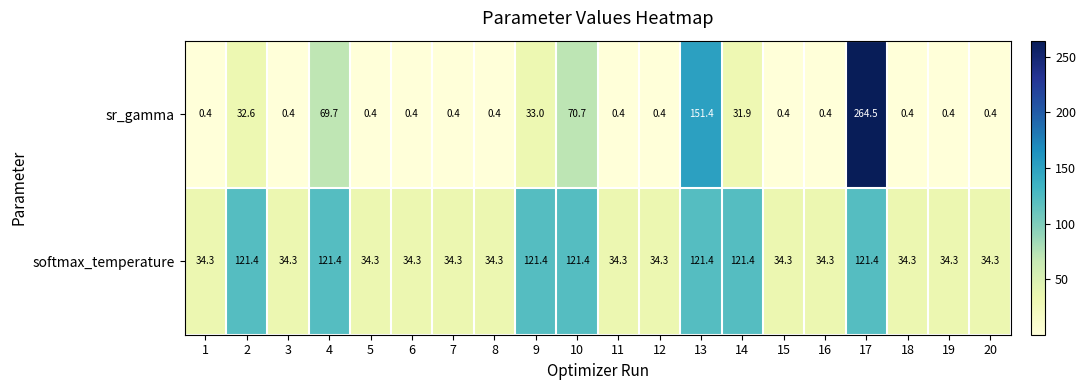

How many data points does each series have?

20